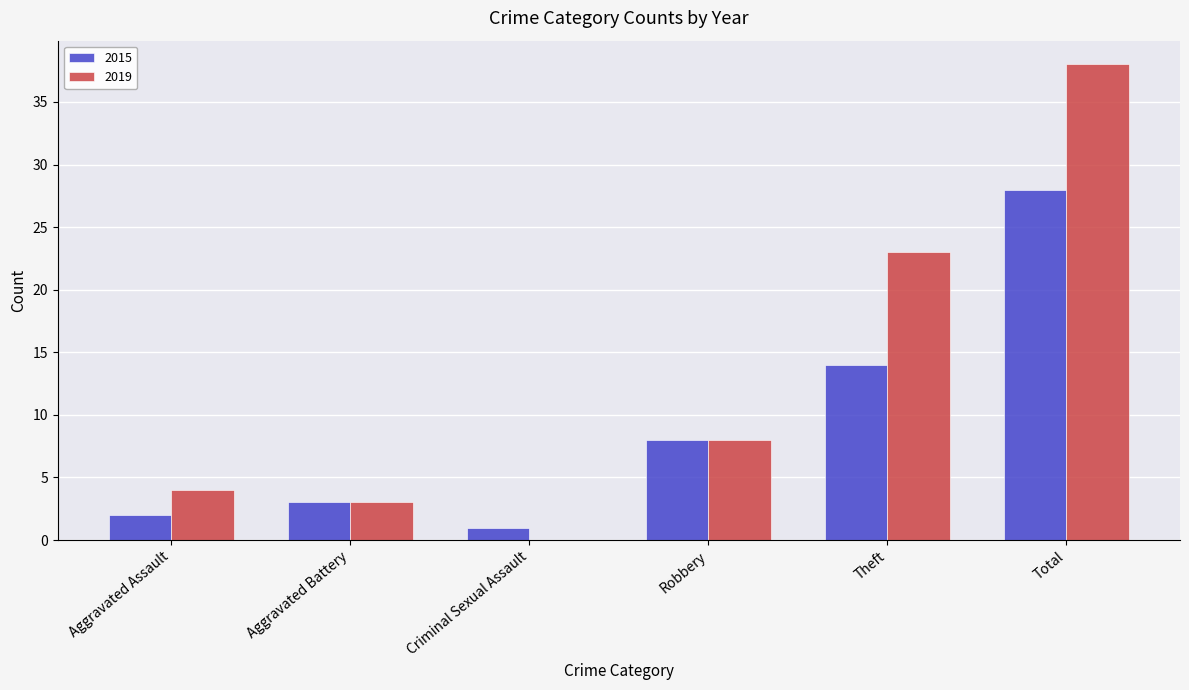

Count the number of data series in this chart.

2